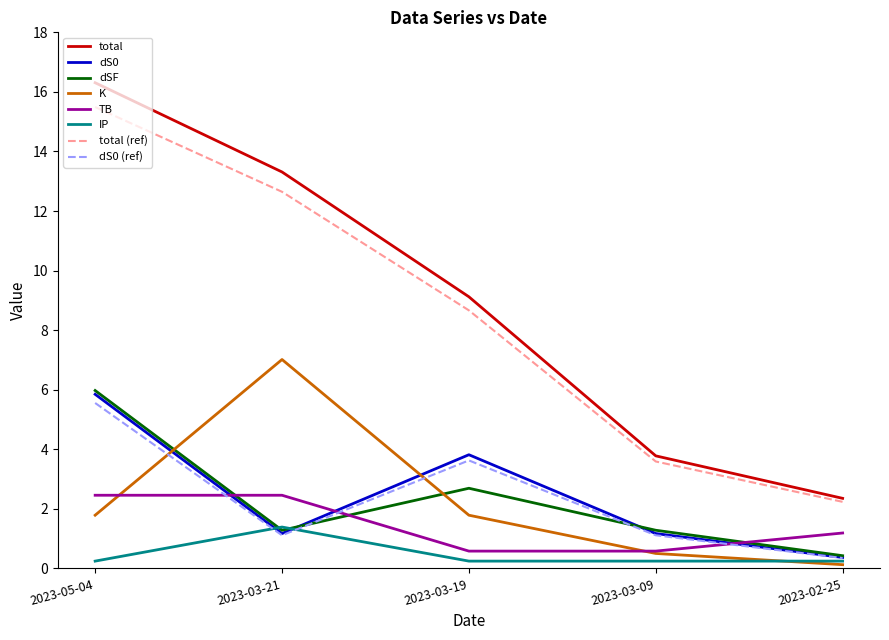

Is the value of dS0 at 2023-05-04 greater than the value of total at 2023-03-19?

No